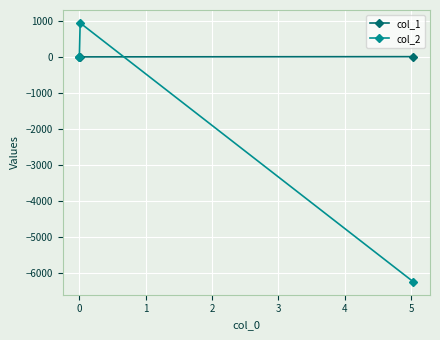

At how many categories does at least one series exceed 302?

1